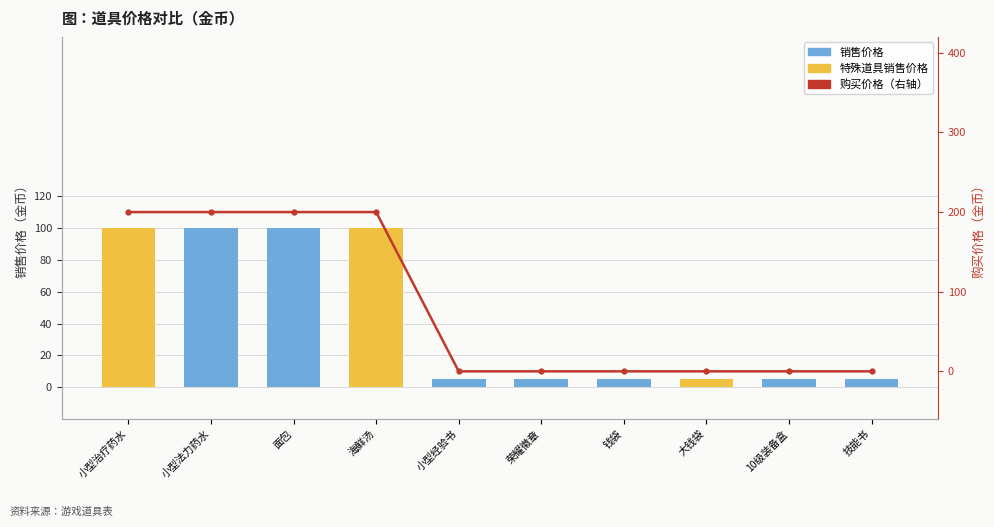

How many series are shown in this chart?

2